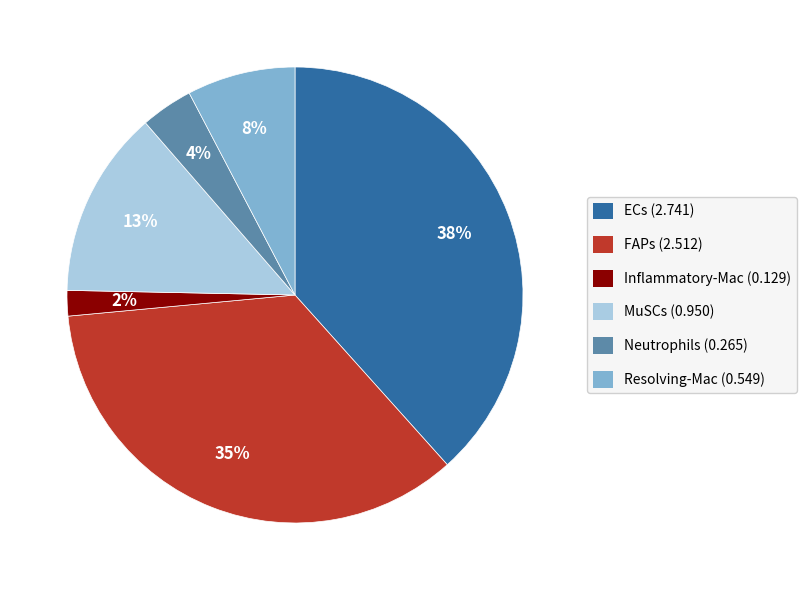

Does ECs account for over 50% of the chart?

No